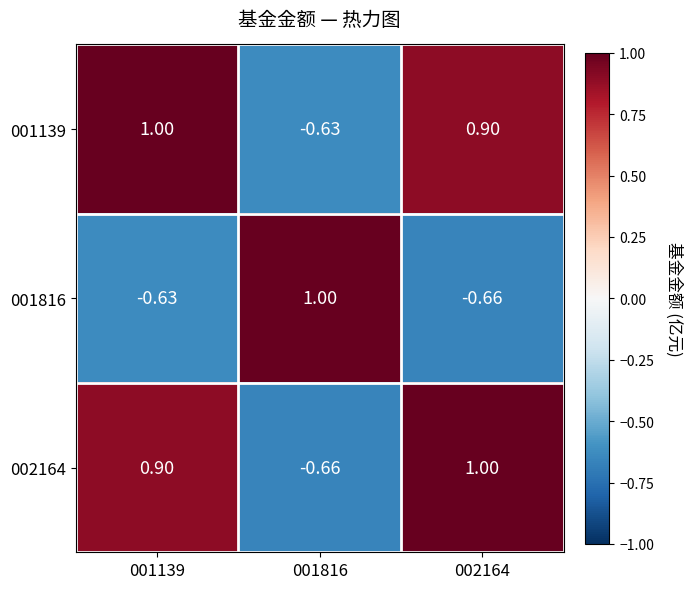

Rank the series at 002164 from highest to lowest value.

002164, 001139, 001816